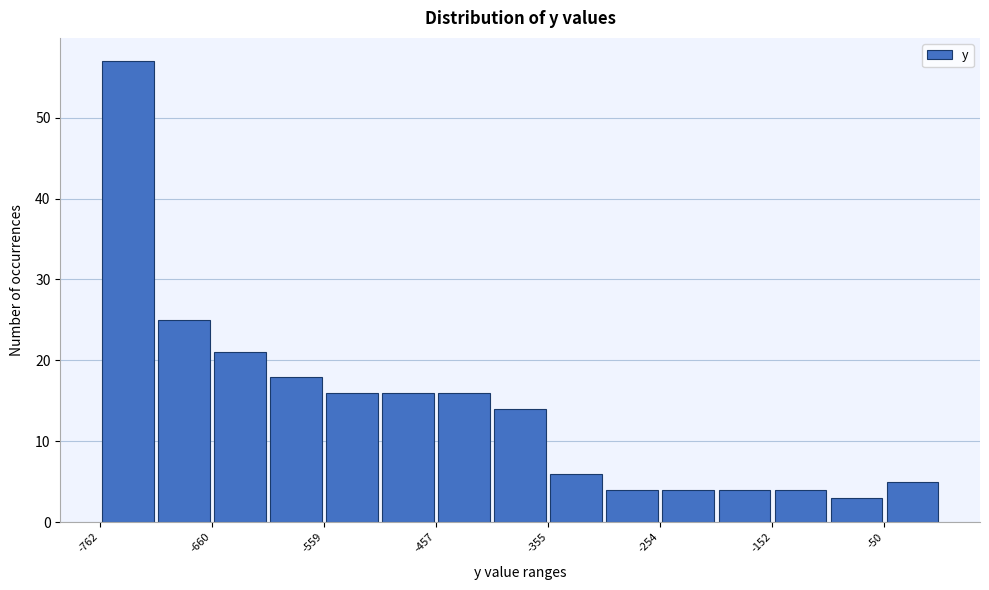

Around what value on the x-axis is the tallest bar? Give the approximate position of its centre, as read against the axis.

-740